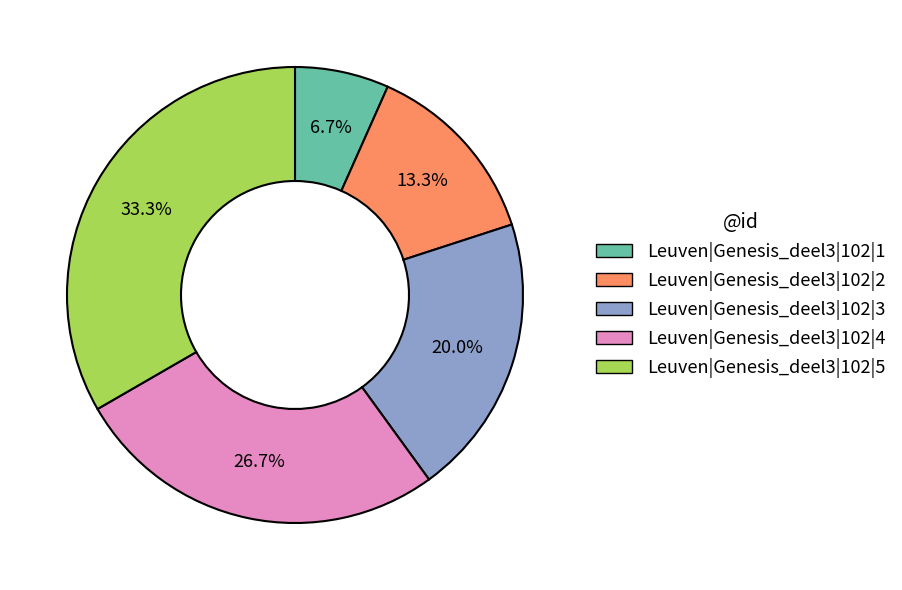

Is Leuven|Genesis_deel3|102|4 the majority of the pie?

No